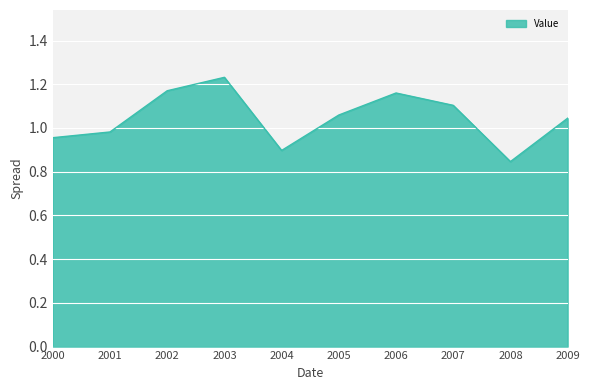

At which category does the chart reach its peak across all series?

2003